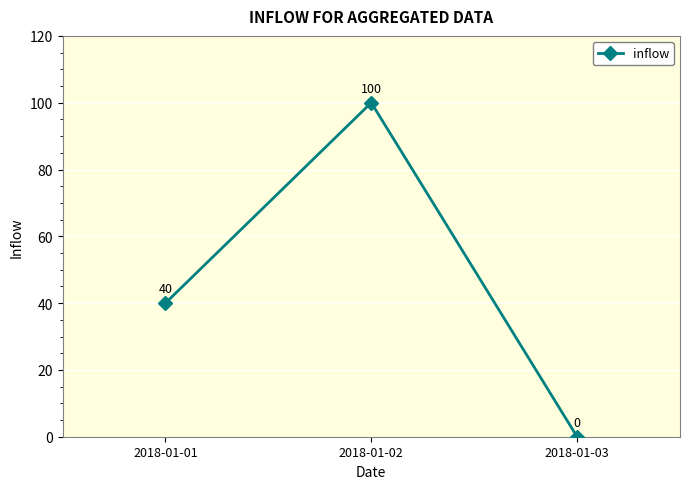

Which label corresponds to the largest value in the chart?

2018-01-02